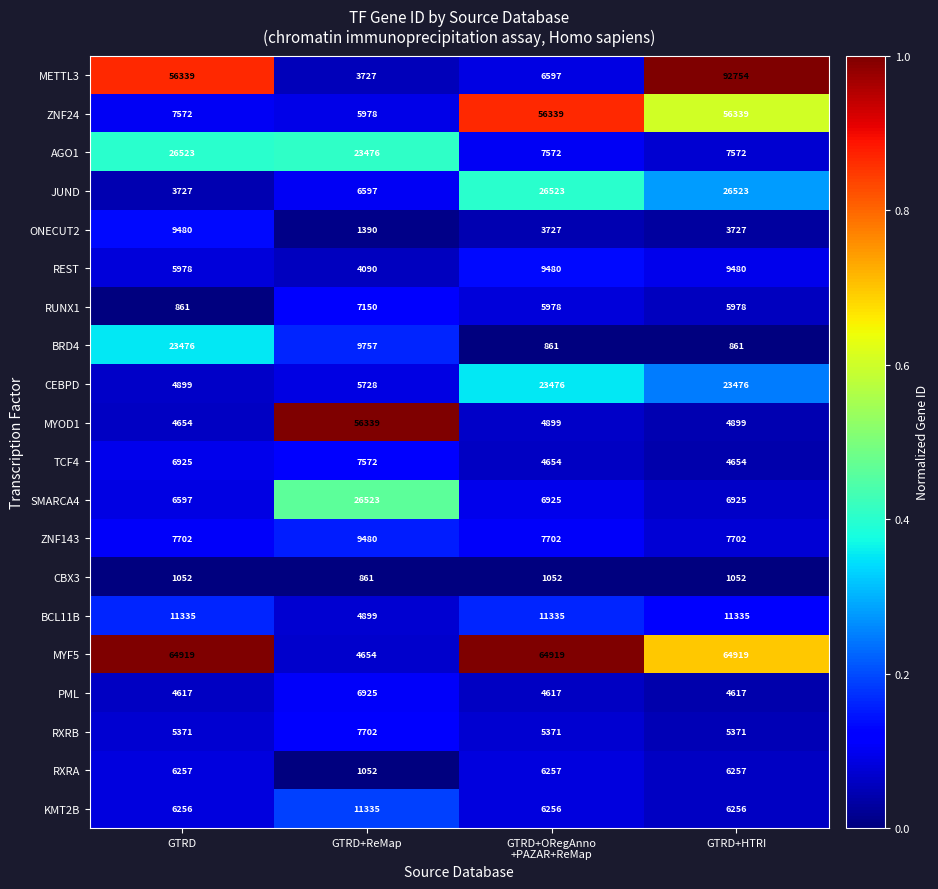

What is the total value across all series at GTRD+ReMap?

205235